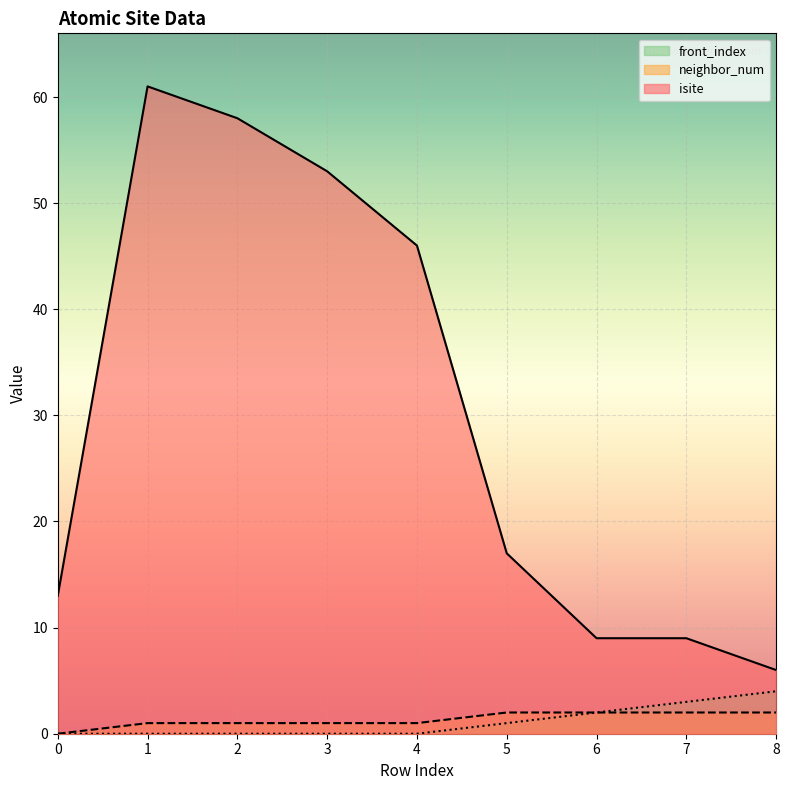

Which category has the highest value in the front_index series?

8